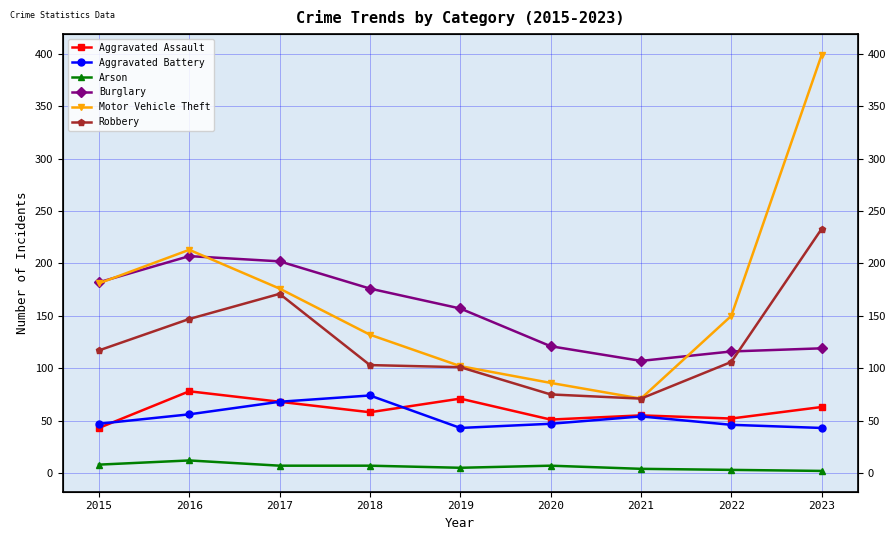

At which label does Motor Vehicle Theft first exceed 150?

2015